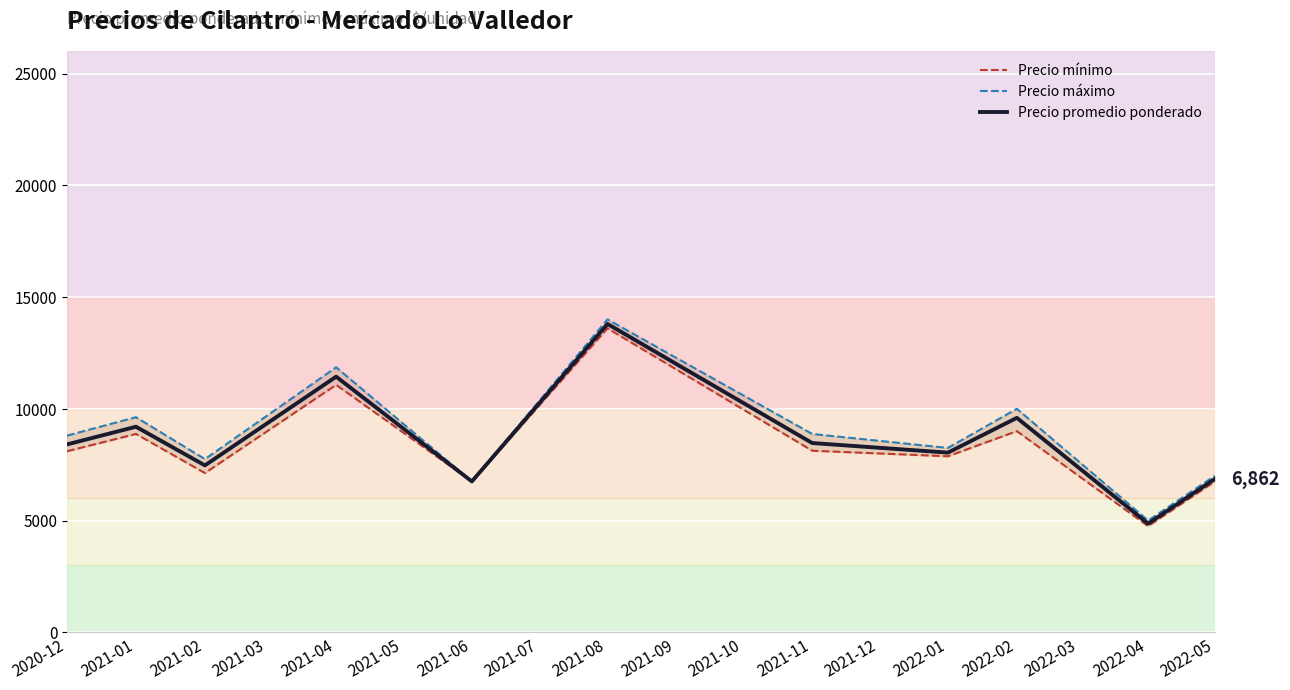

What is the label of the 10th point from the right?

2021-01